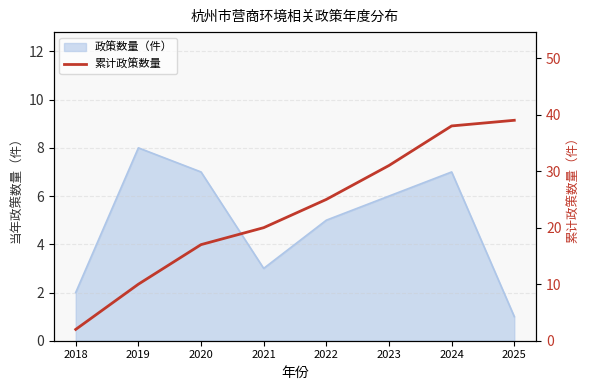

The value at 2020 is 17. True or false?

True